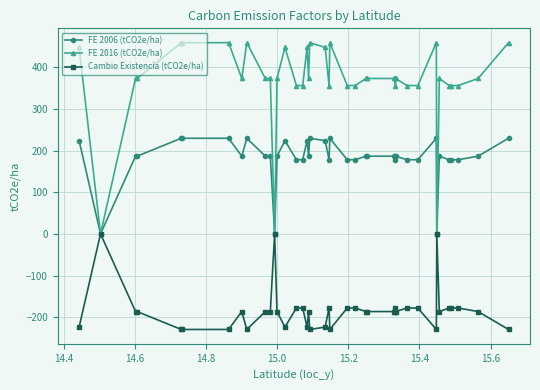

True or false: FE 2006 (tCO2e/ha) has more than 2 points higher than both neighbors.

True